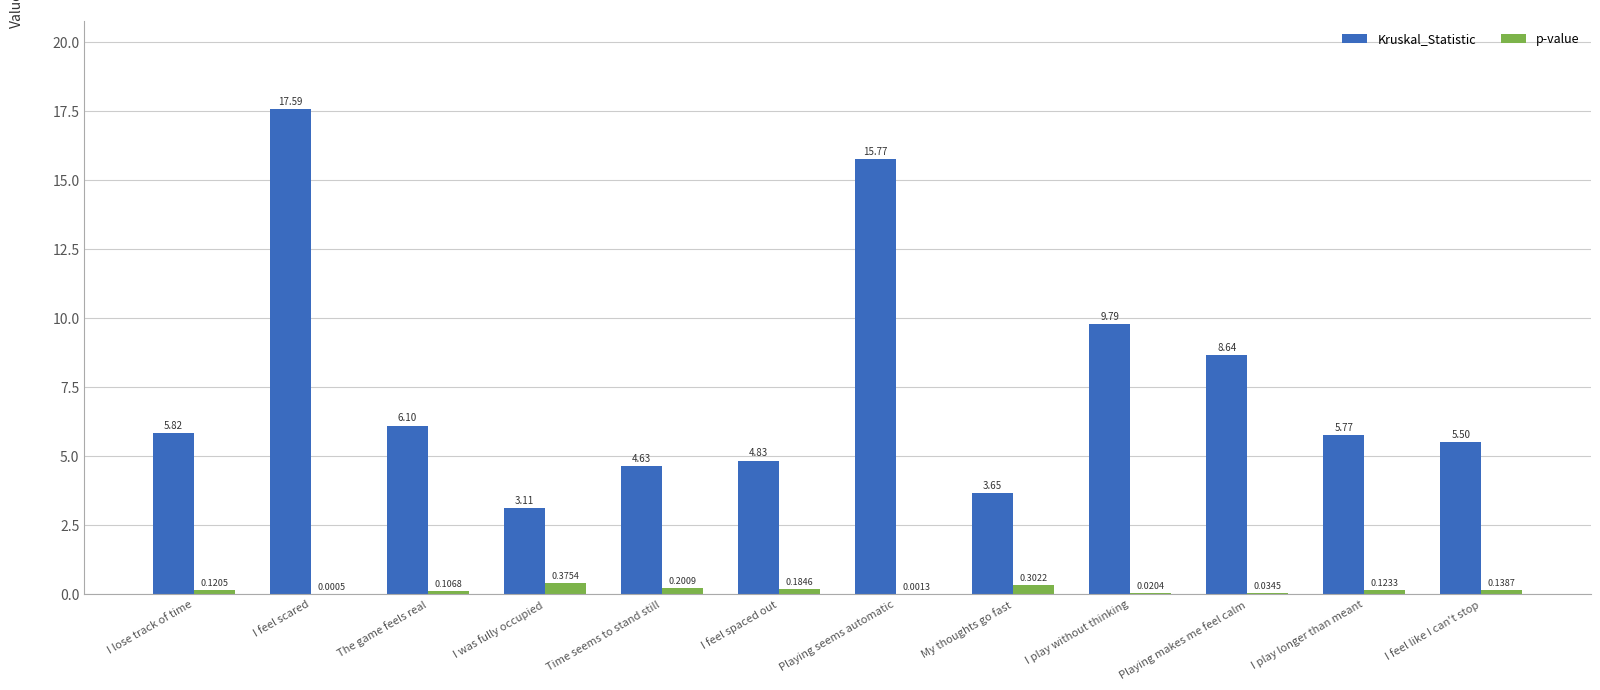

Which category has the highest value across all series?

I feel scared